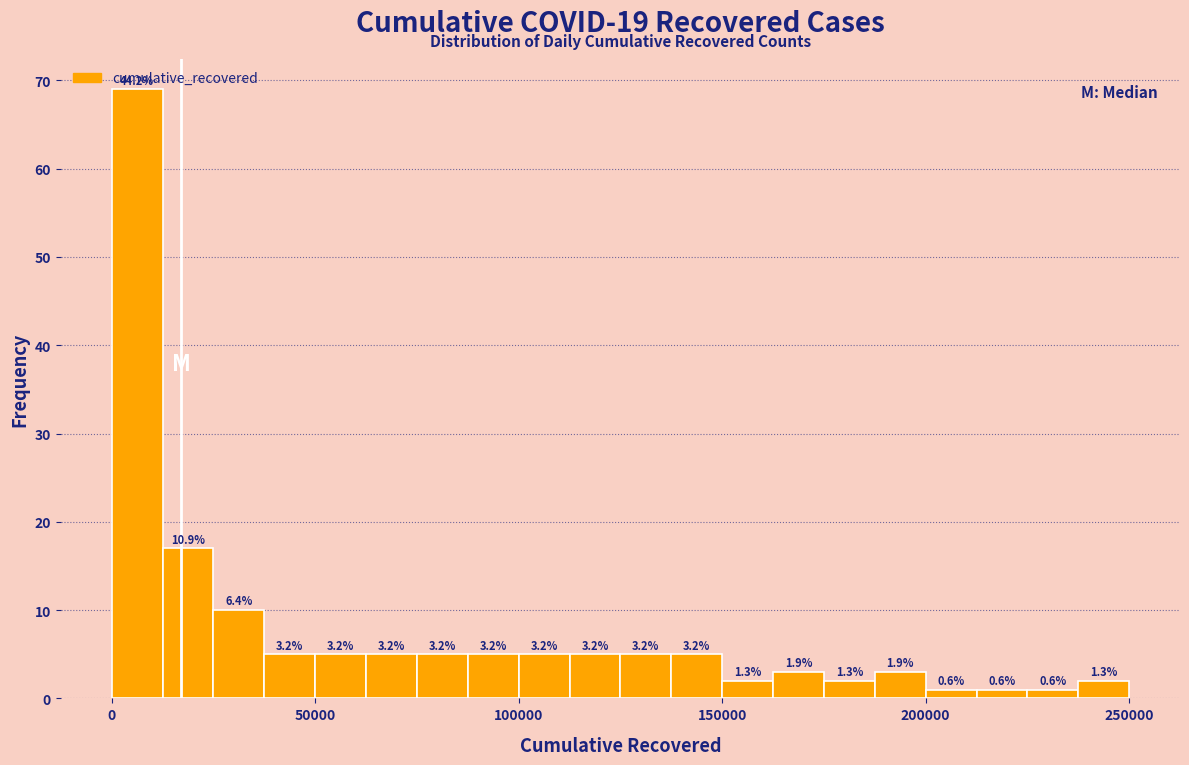

Read against the x-axis, roughly where is the centre of the tallest bar?

5000